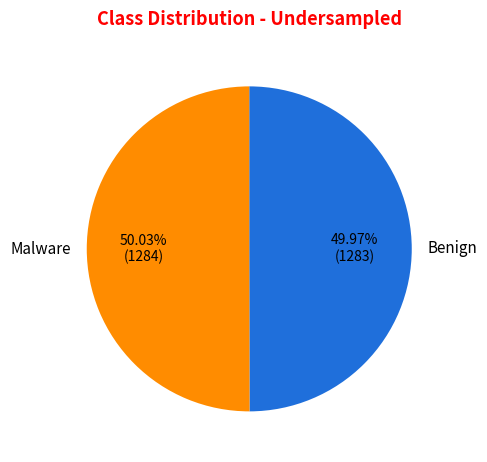

Is the sum of Benign and Malware greater than half?

Yes